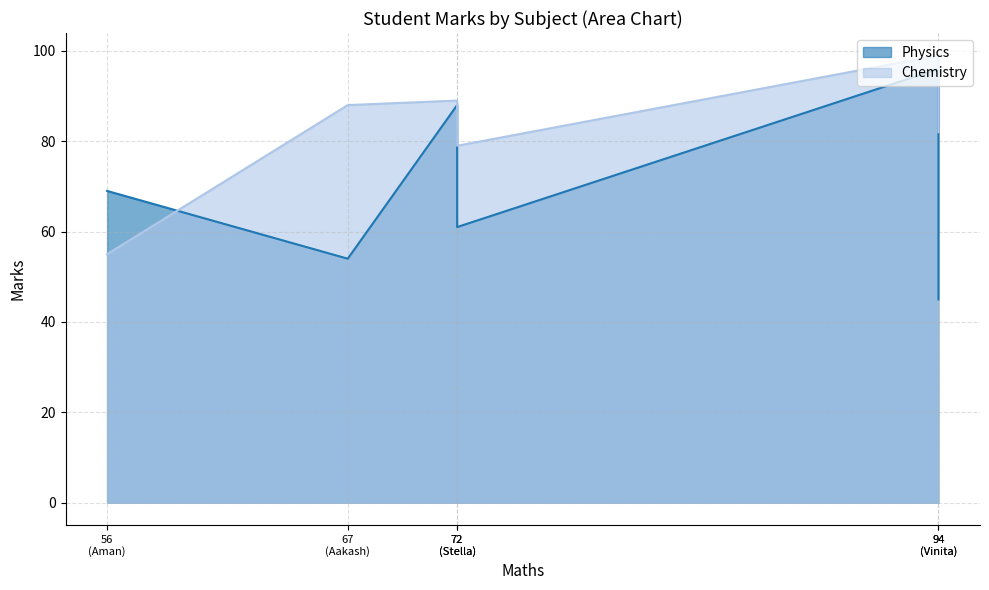

How many intersections are there between Chemistry and Physics?

2